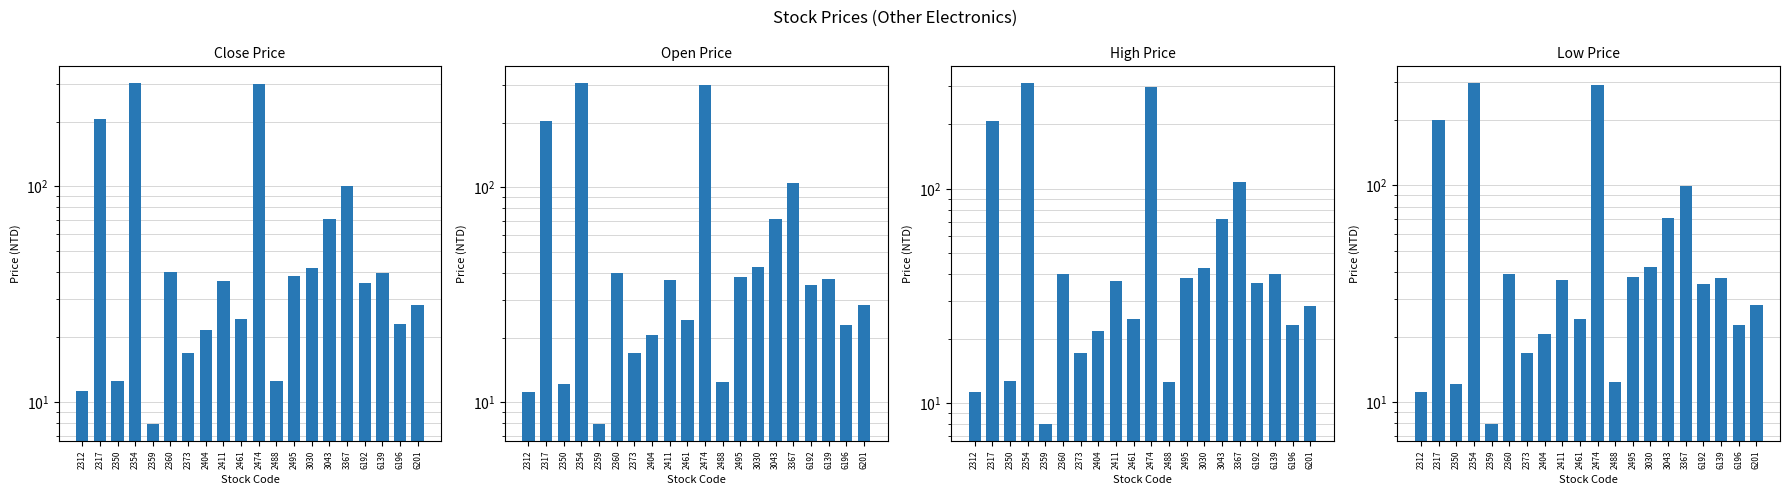

Between 6201 and 6196, which is larger?

6201